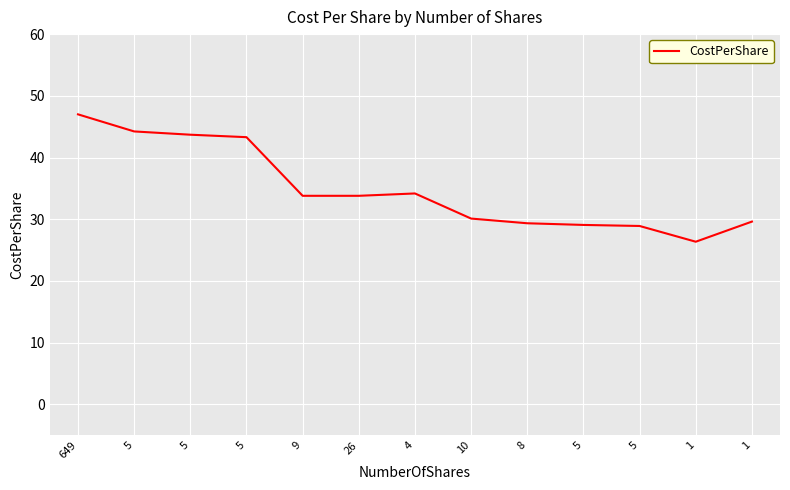

How many interior local peaks (higher than both neighbors) does the data have?

1